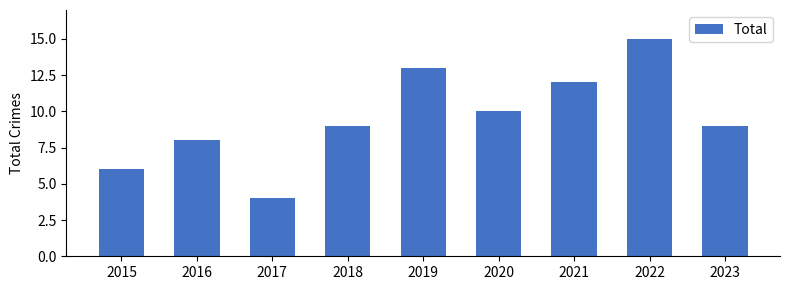

Which category has the highest value across all series?

2022